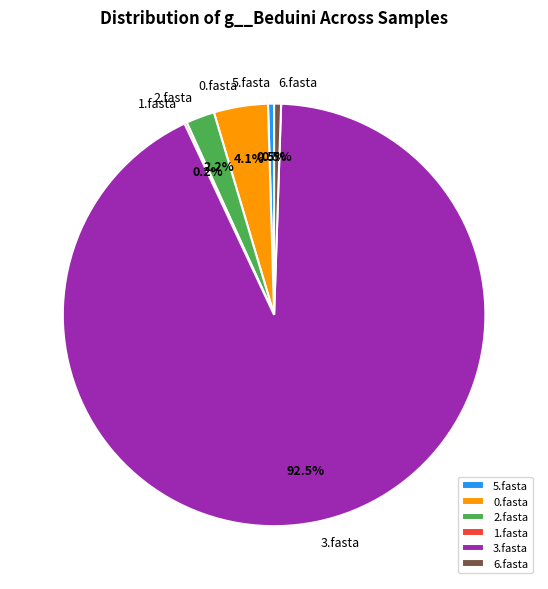

Between 6.fasta and 0.fasta, which is larger?

0.fasta